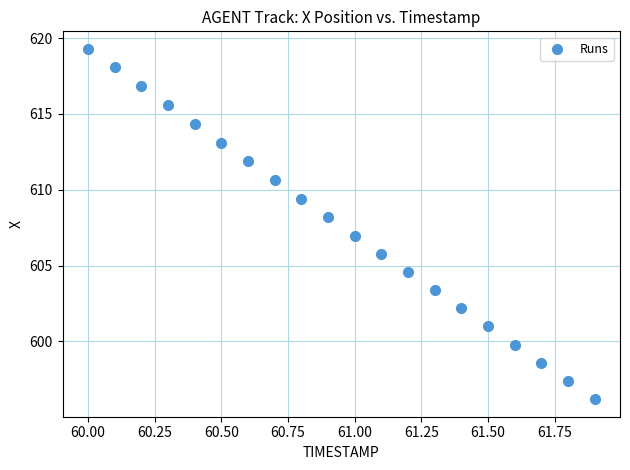

What is the range of Y values (max minus min)?

23.1